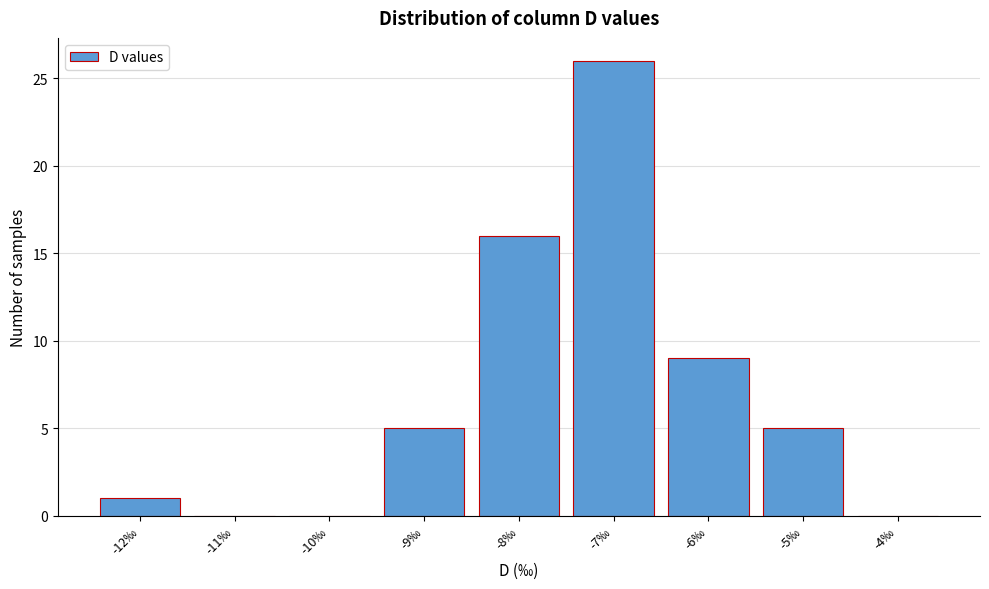

Which range on the x-axis has the tallest bar?

-7.5 to -6.5